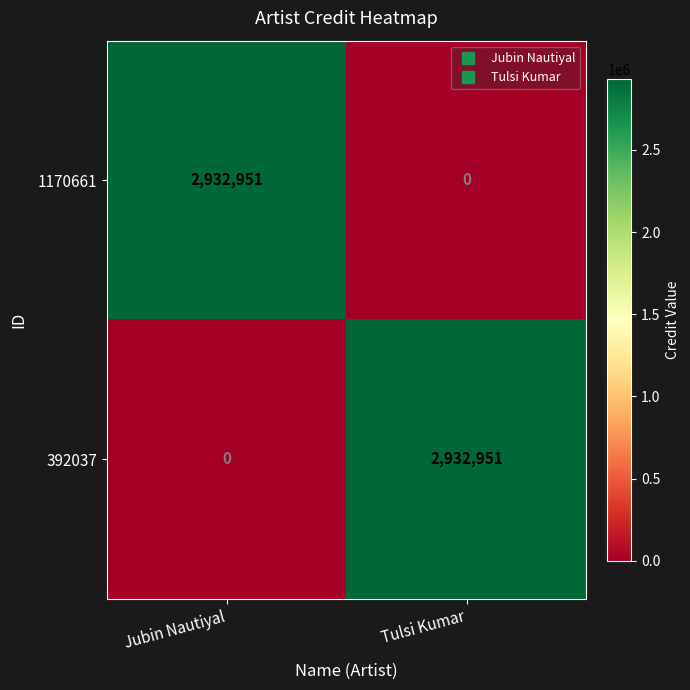

What is the spread (max minus min) of values at Jubin Nautiyal?

2932951